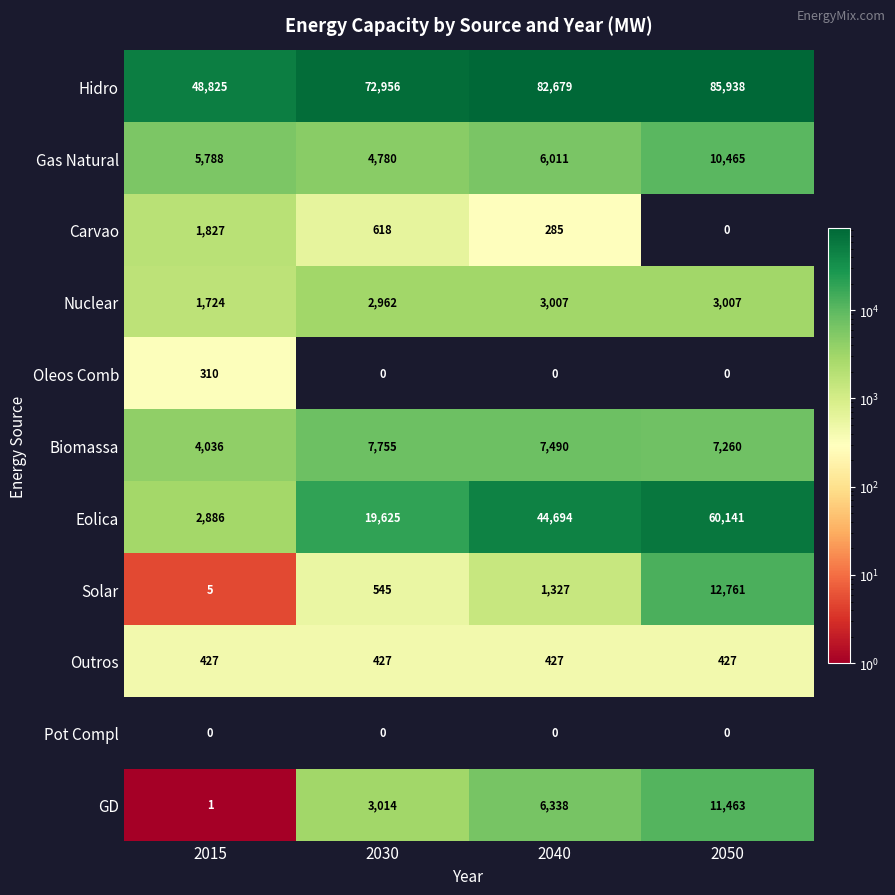

What is the sum of the Solar values at 2040 and 2050?

14088